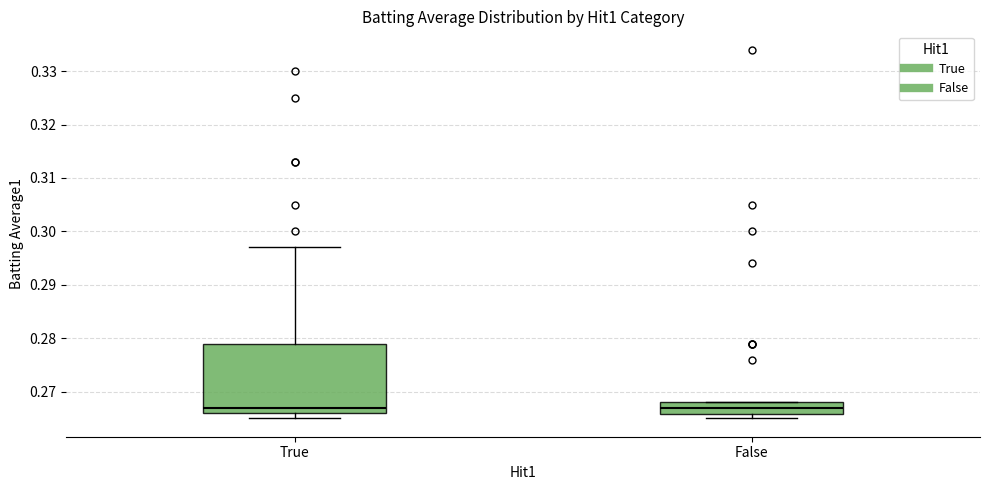

Comparing the boxes themselves (not the whiskers), which one is the tallest?

True